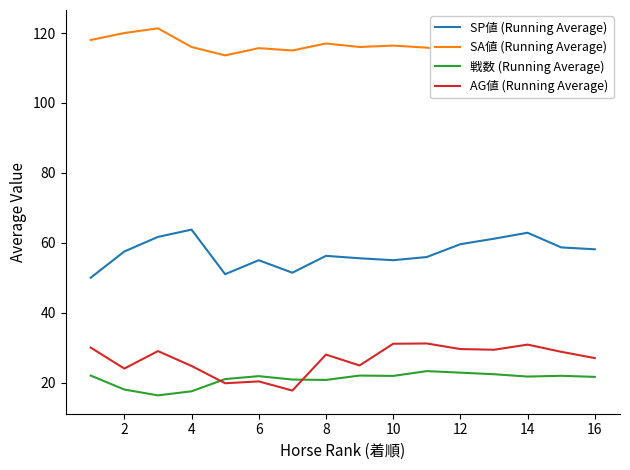

True or false: SP値 (Running Average) and SA値 (Running Average) cross at least once.

False